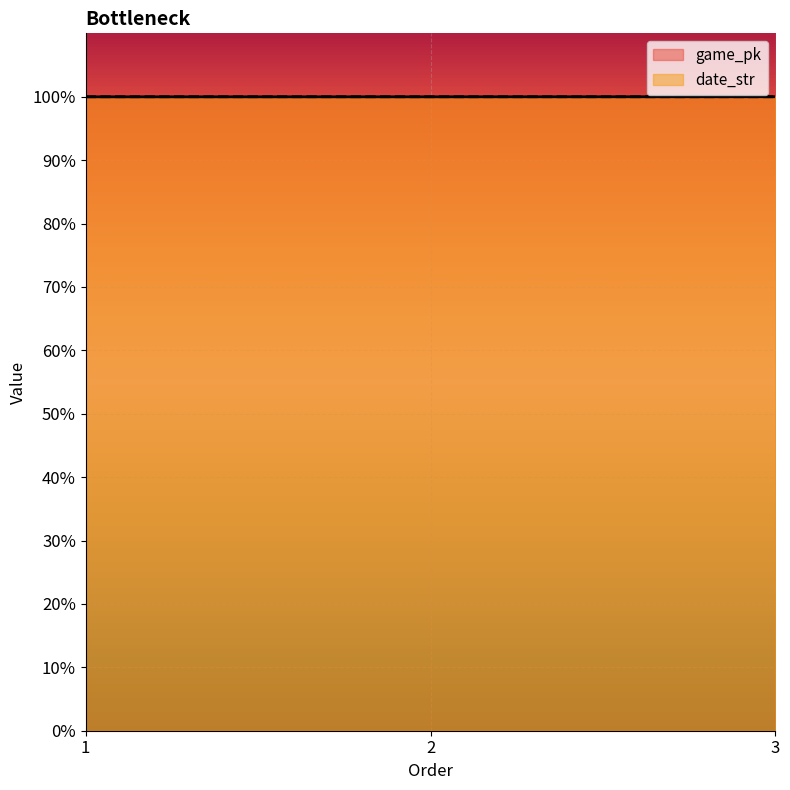

At 2, list the series in order from largest to smallest.

date_str, game_pk